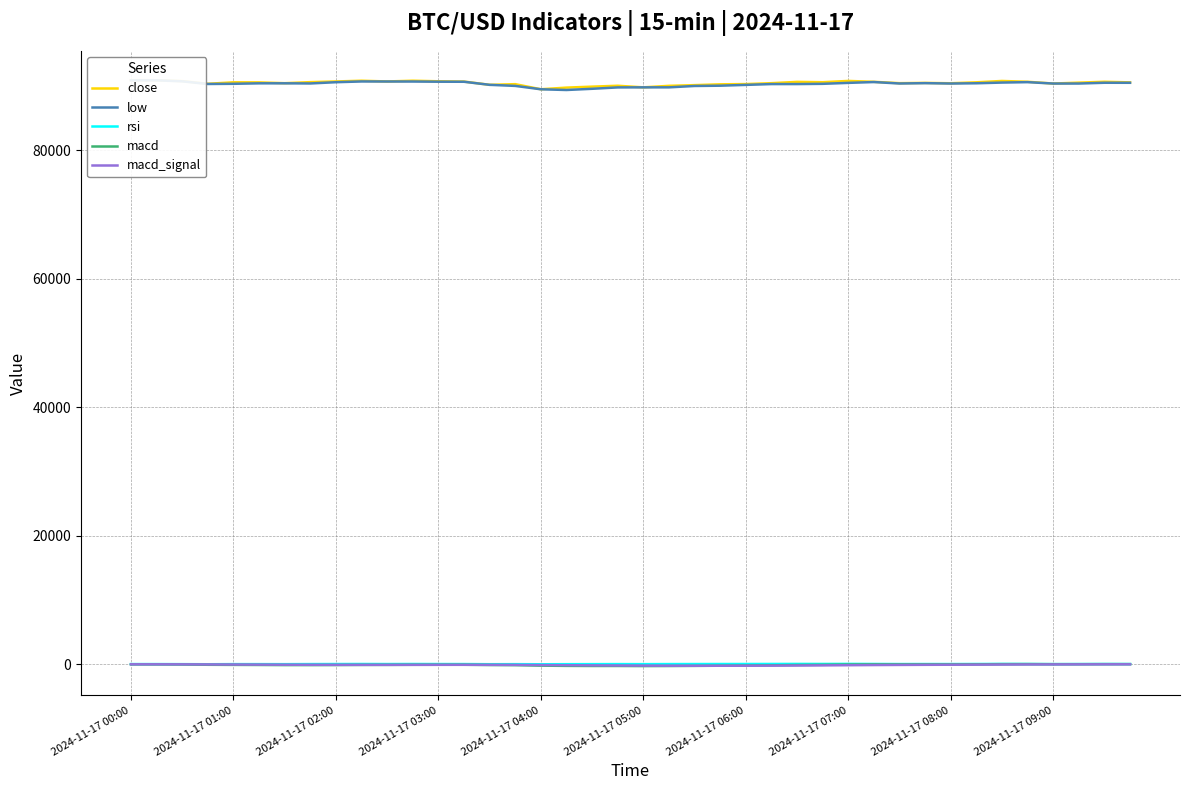

What is the approximate value of rsi at 2024-11-17 01:00?

37.3